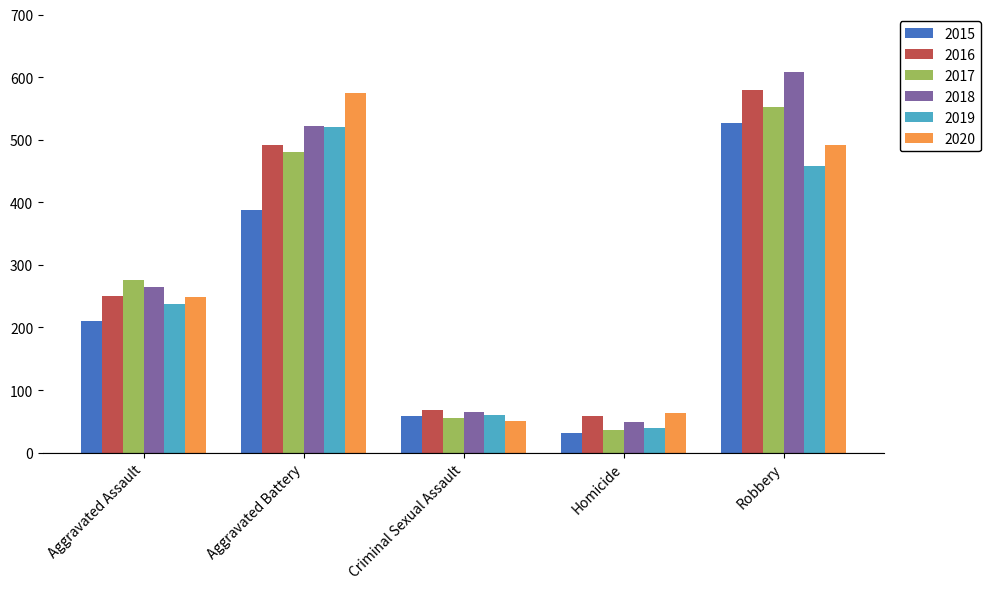

At which category is the sum across all series the highest?

Robbery